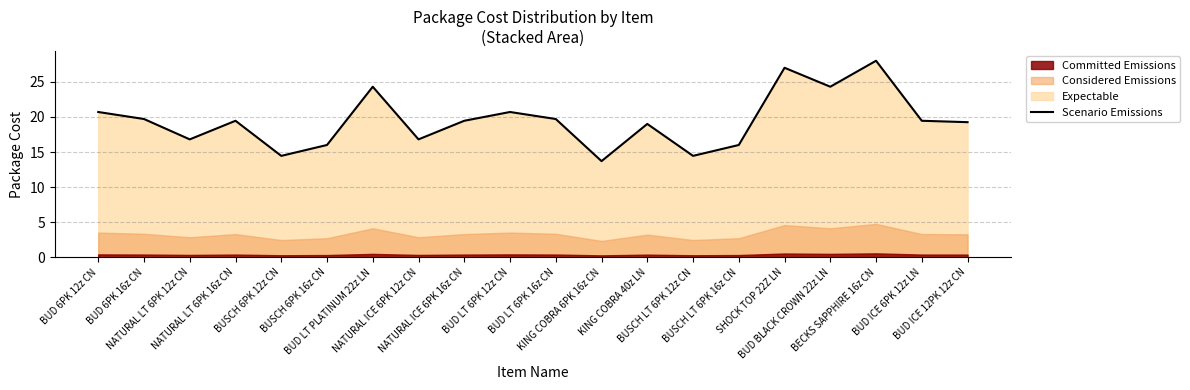

Rank the categories by value from lowest to highest.

KING COBRA 6PK 16z CN, BUSCH 6PK 12z CN, BUSCH LT 6PK 12z CN, BUSCH 6PK 16z CN, BUSCH LT 6PK 16z CN, NATURAL LT 6PK 12z CN, NATURAL ICE 6PK 12z CN, KING COBRA 40z LN, BUD ICE 12PK 12z CN, NATURAL LT 6PK 16z CN, NATURAL ICE 6PK 16z CN, BUD ICE 6PK 12z LN, BUD 6PK 16z CN, BUD LT 6PK 16z CN, BUD 6PK 12z CN, BUD LT 6PK 12z CN, BUD LT PLATINUM 22z LN, BUD BLACK CROWN 22z LN, SHOCK TOP 22Z LN, BECKS SAPPHIRE 16z CN